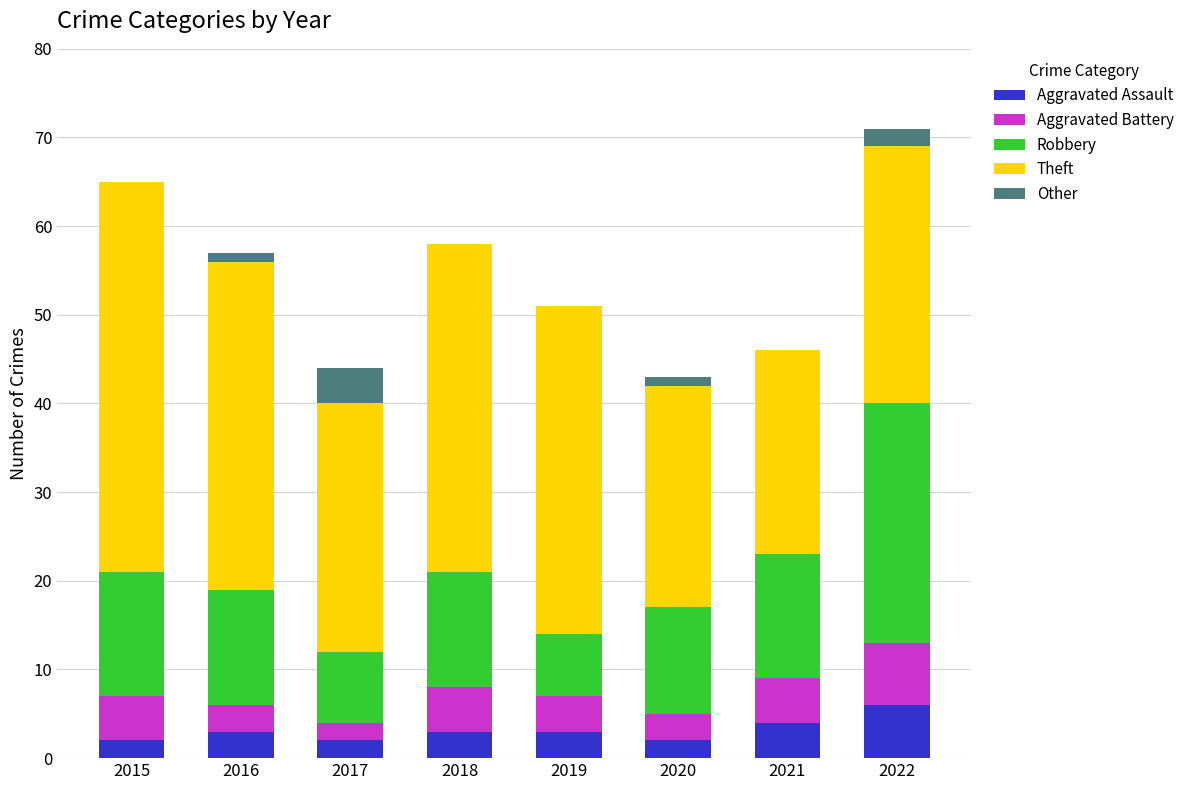

What is the total value across all series at 2021?

46